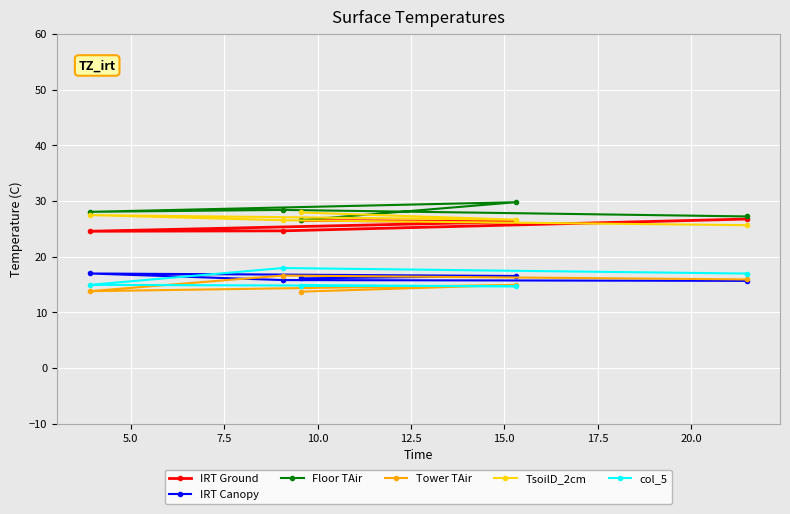

True or false: IRT Canopy and TsoilD_2cm intersect in this chart.

False